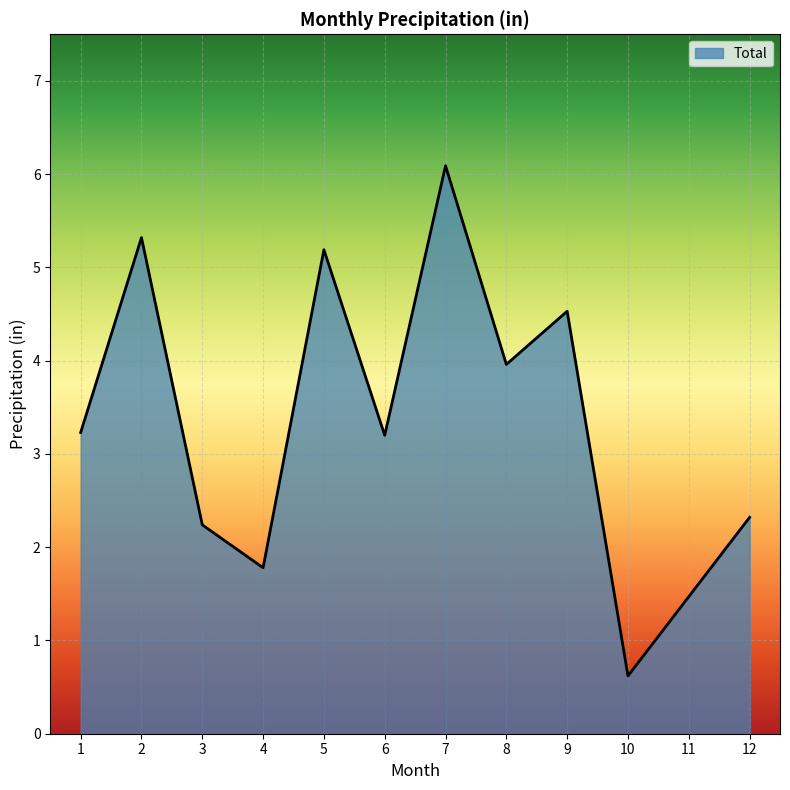

How many series are shown in this chart?

1